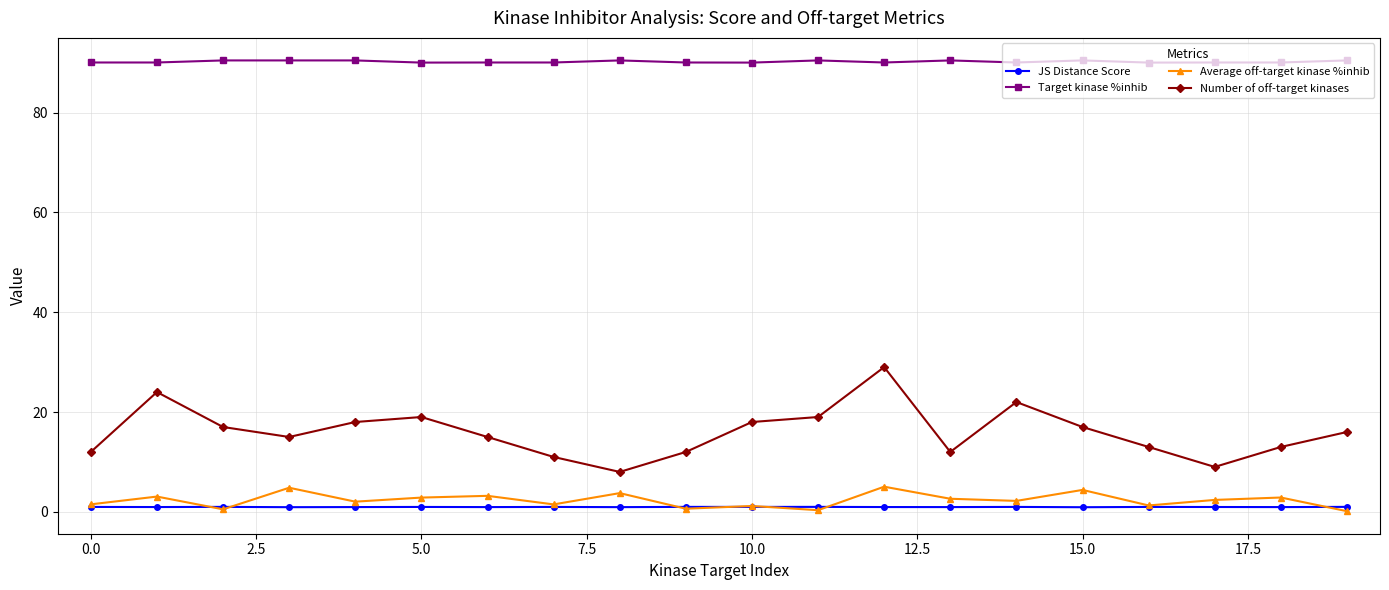

Which series has the widest spread of values?

Number of off-target kinases